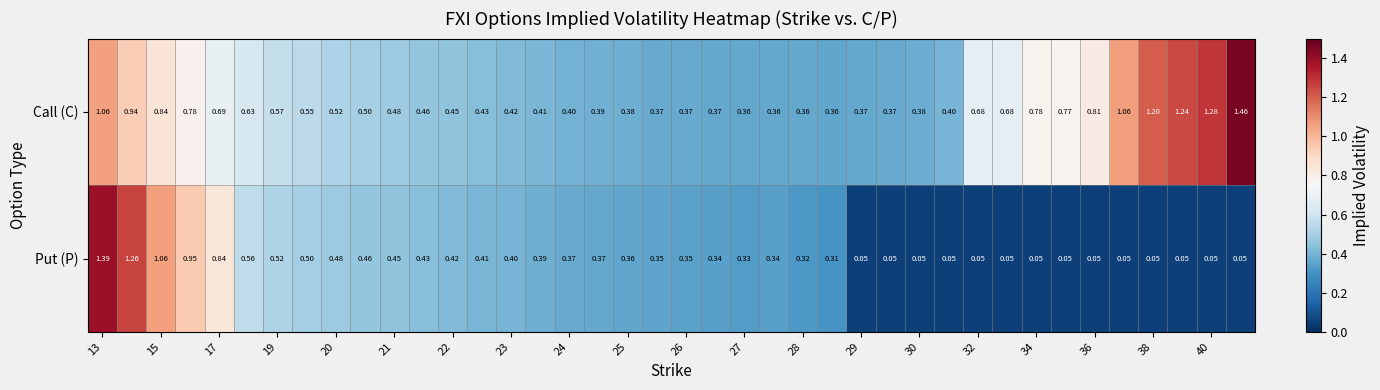

Which series has the widest spread of values?

Put (P)